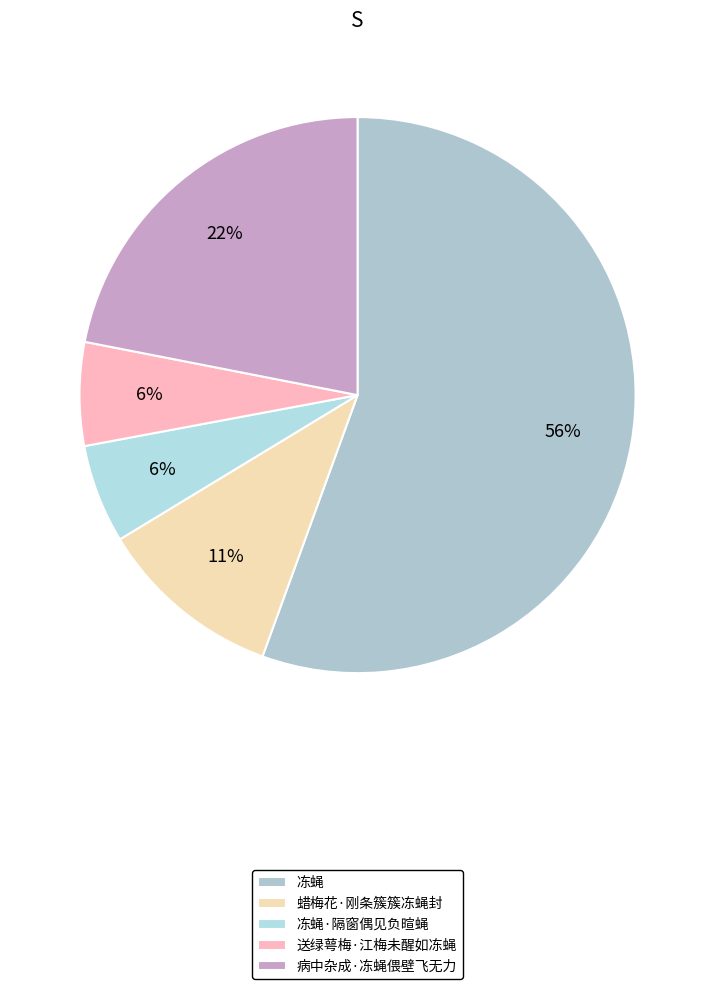

Which slice is the smallest?

冻蝇·隔窗偶见负暄蝇